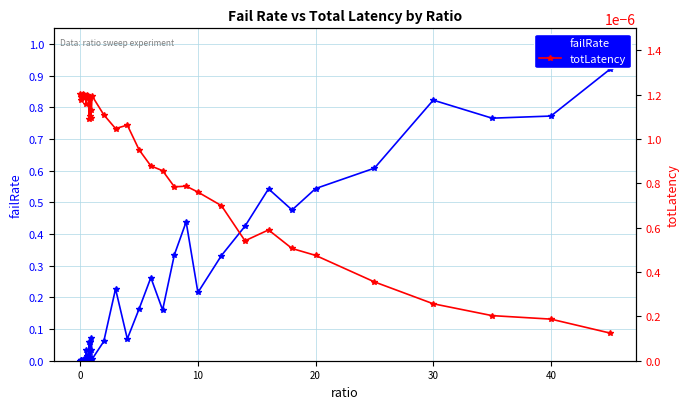

True or false: failRate and totLatency intersect in this chart.

True